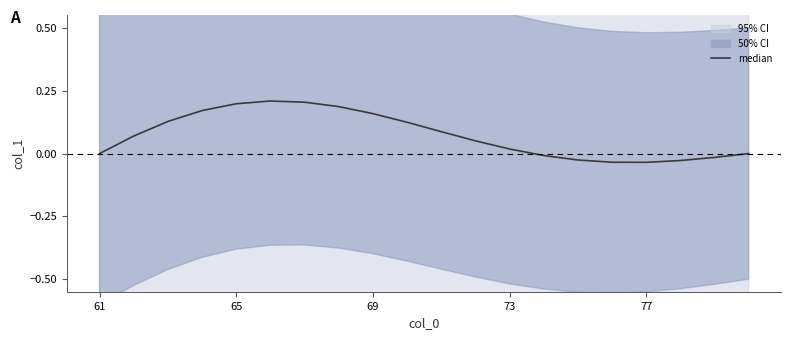

How many values are below 0?

6